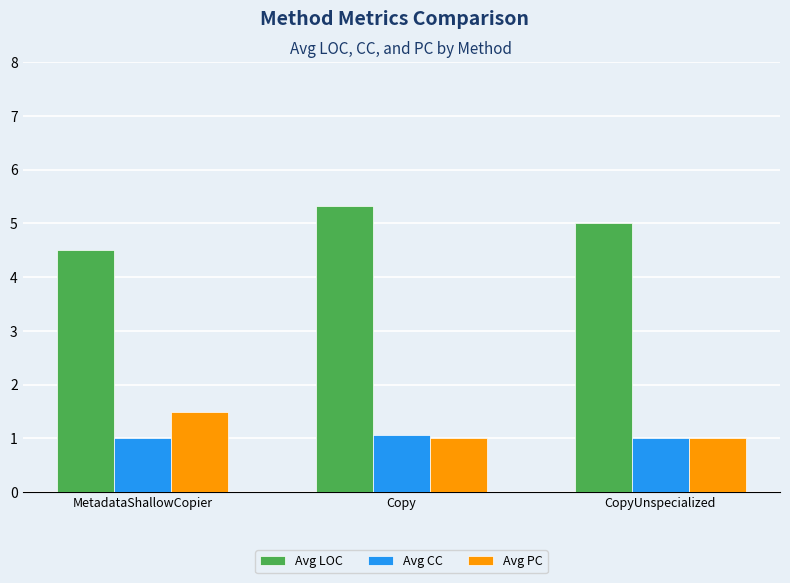

How many Avg PC values are between 1 and 2?

3